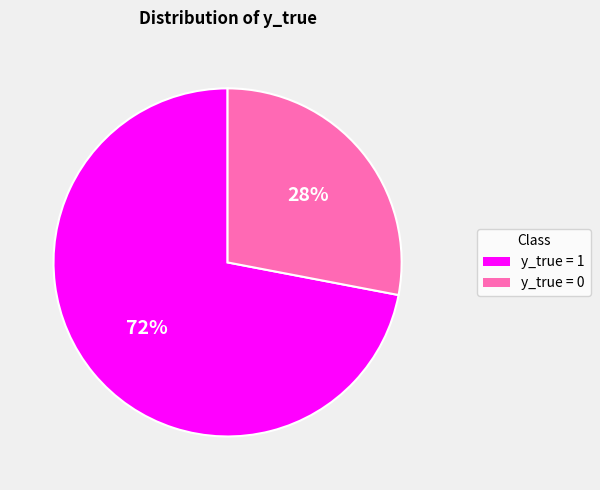

Which category has the smallest portion of the pie?

y_true = 0